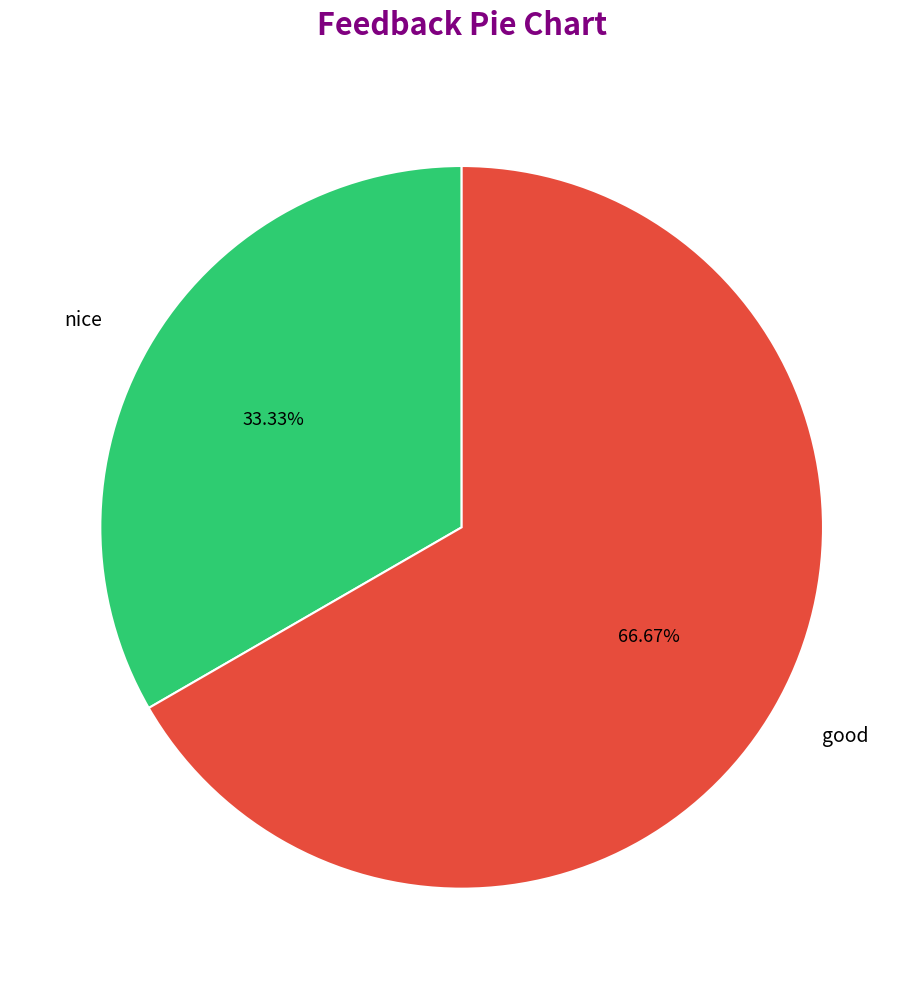

What percentage is the good slice, to the nearest percent?

67%